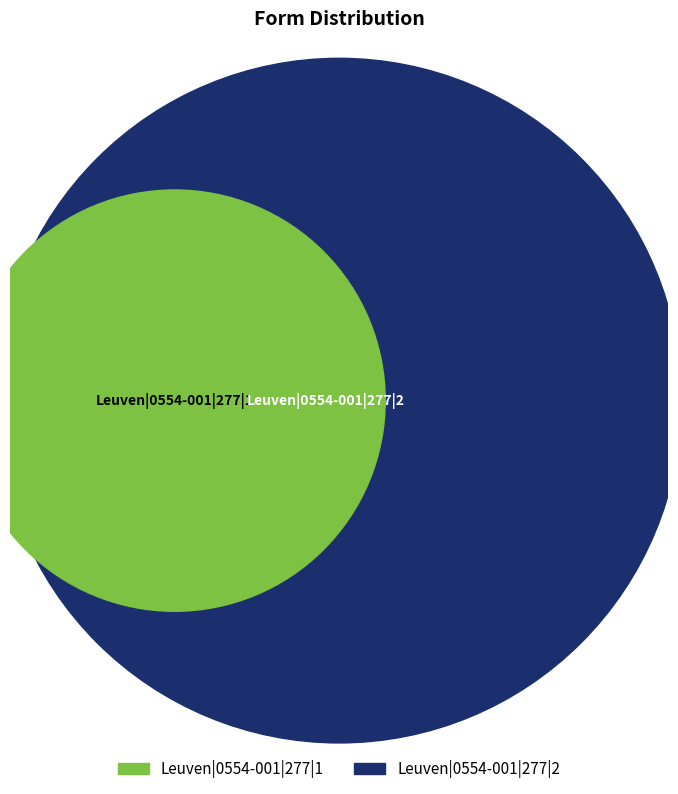

To the nearest percent, what portion does Leuven|0554-001|277|2 represent?

67%